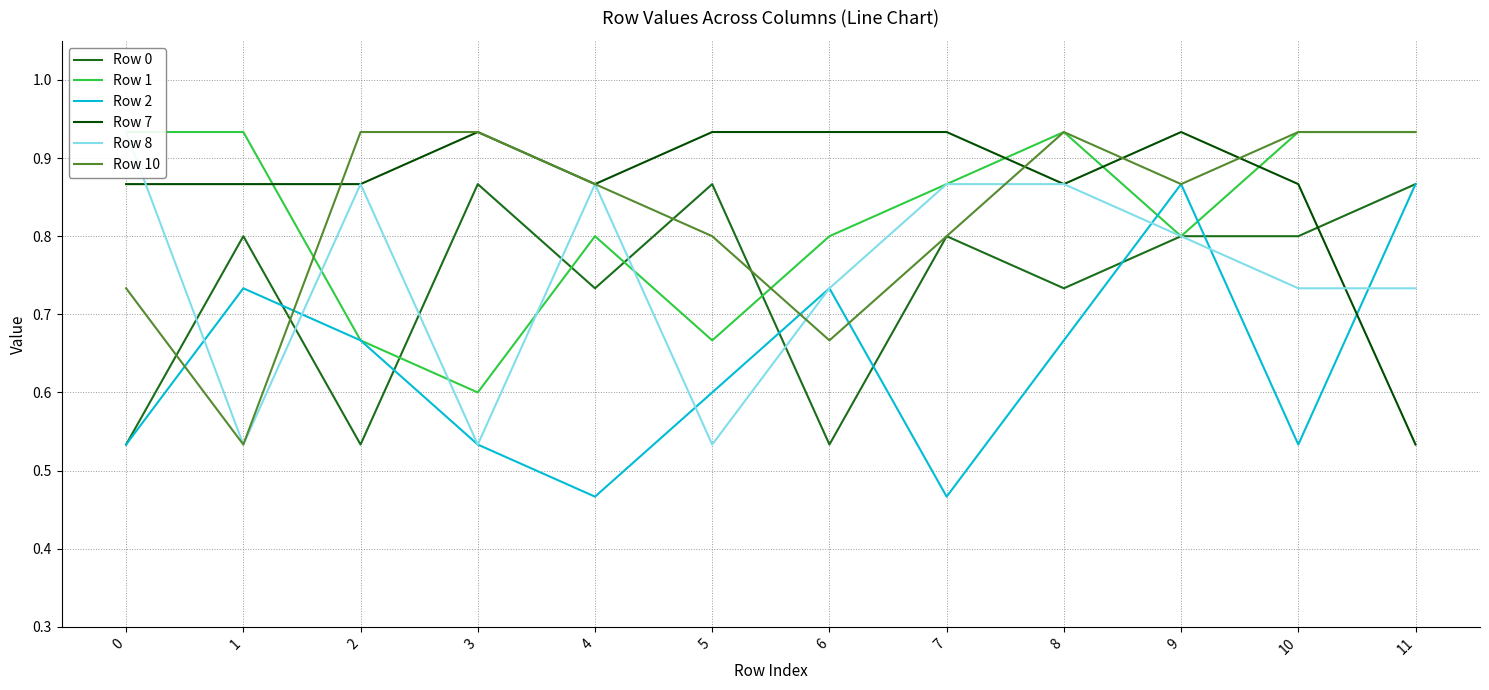

In Row 2, how many points are higher than both neighbors (excluding endpoints)?

3